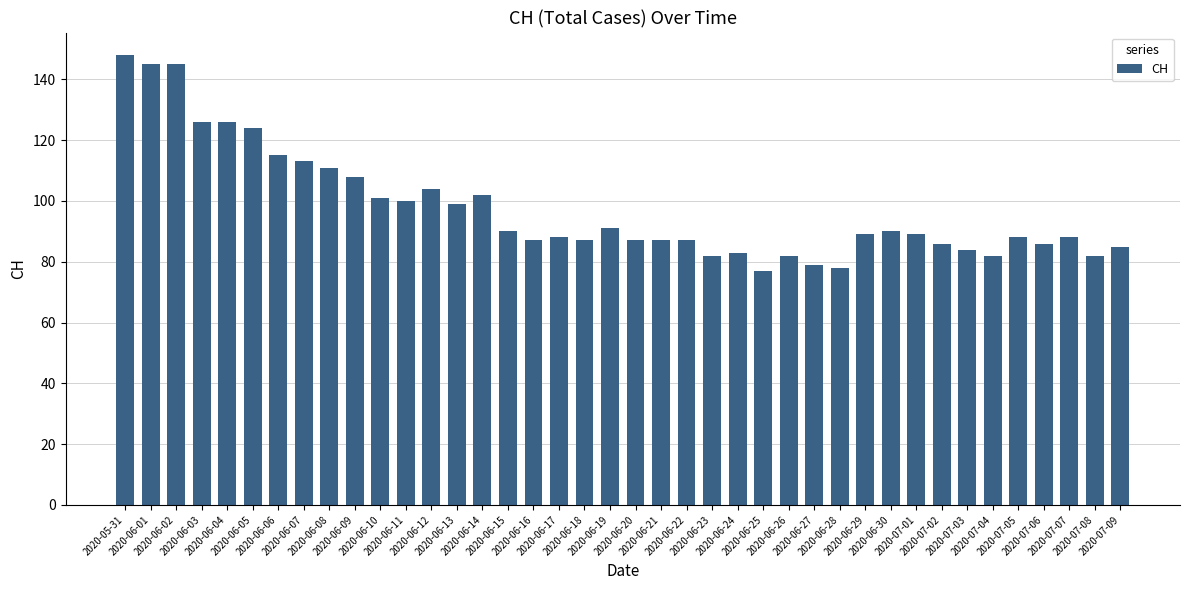

What is the maximum value shown in the chart?

148